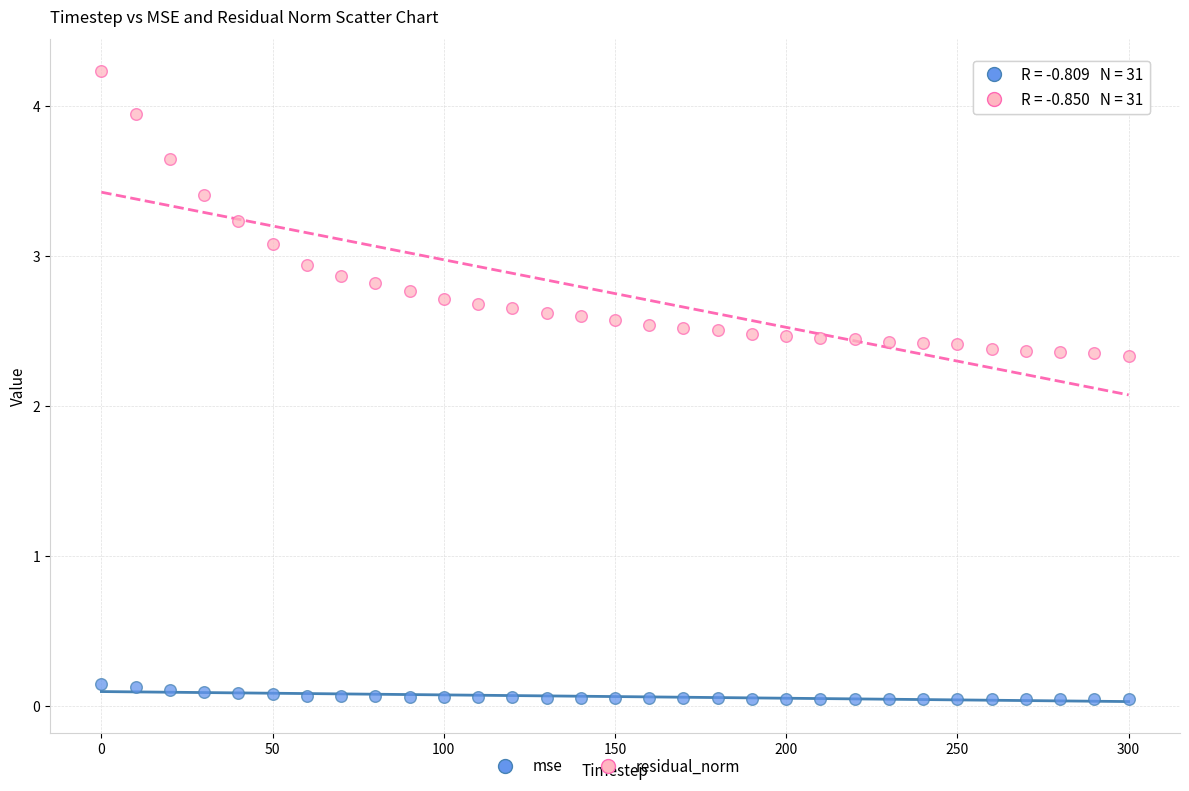

Which series contains the highest Y value?

residual_norm